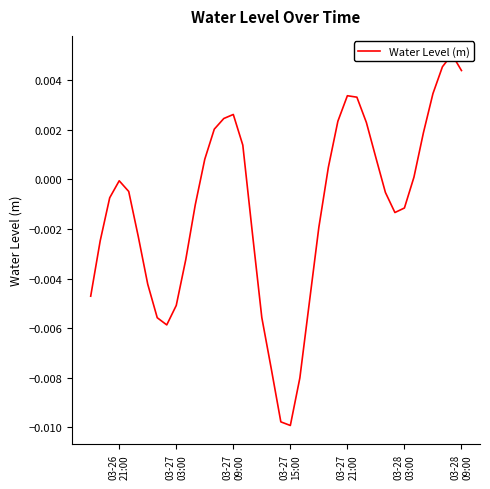

True or false: the data has more than 0 interior local peaks.

True